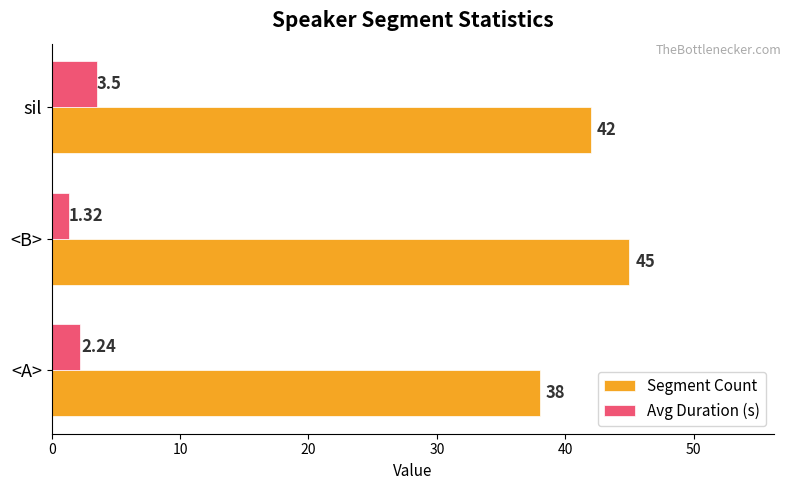

Rank the categories by Segment Count value from lowest to highest.

<A>, sil, <B>